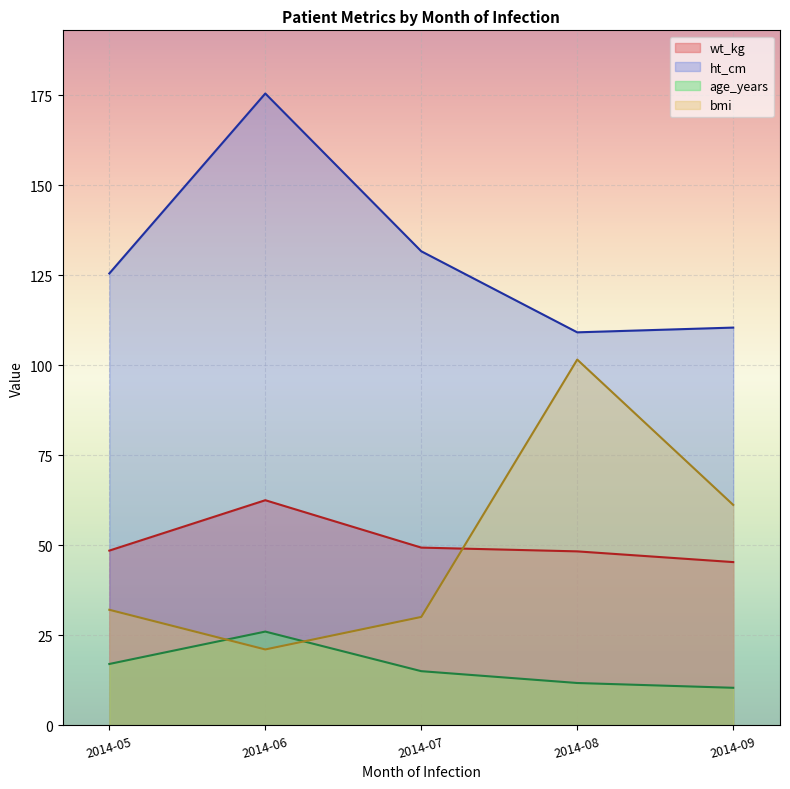

Does the chart display data point markers on the line(s)?

No